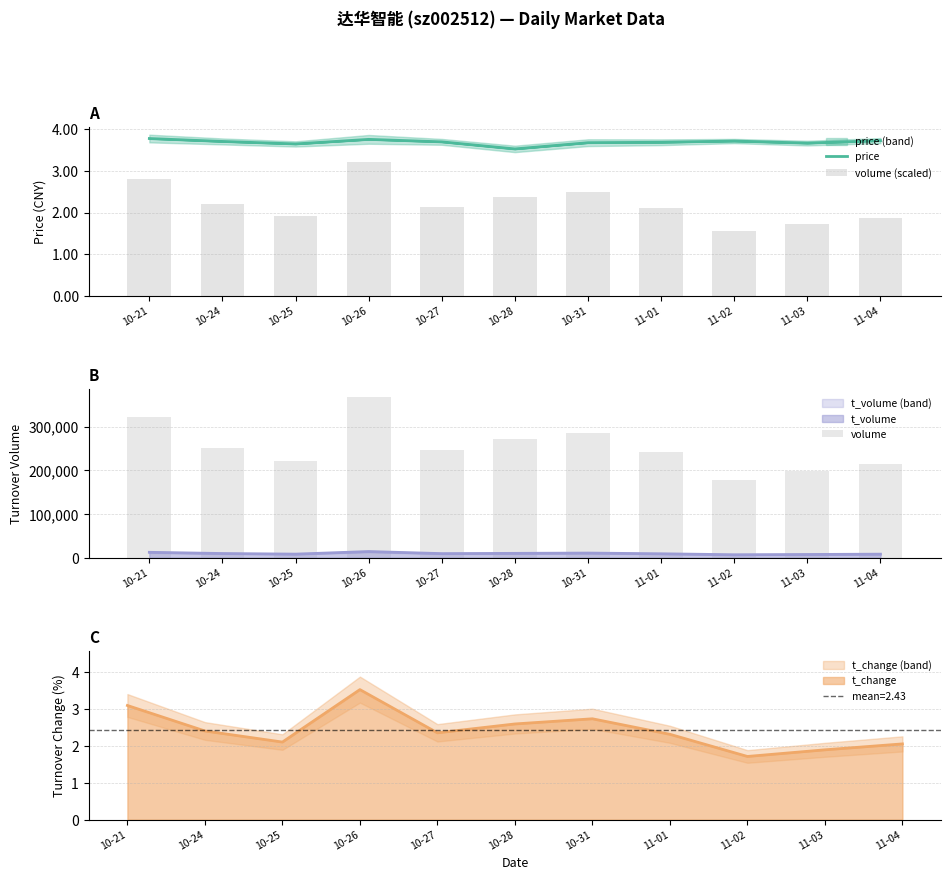

Where is price nearest to the value 3?

10-28